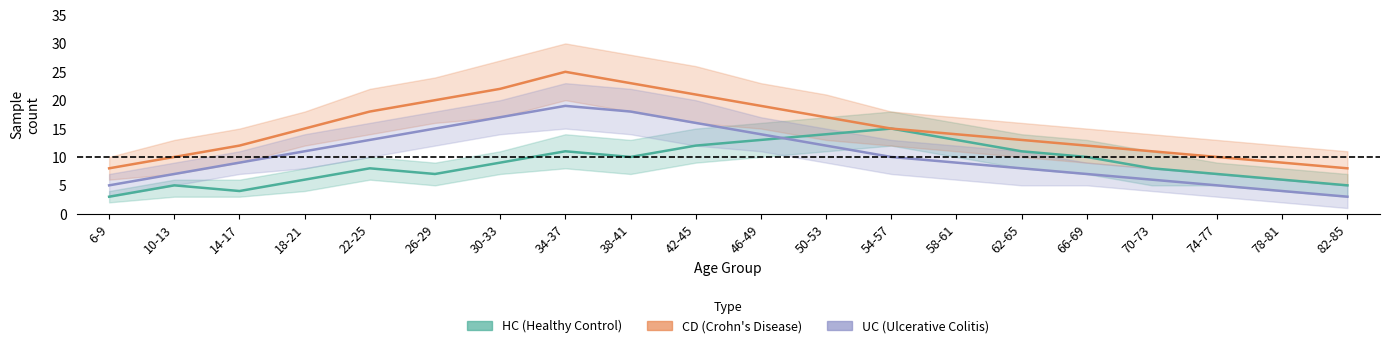

Is the value of HC (Healthy Control) at 62-65 greater than the value of UC (Ulcerative Colitis) at 46-49?

No